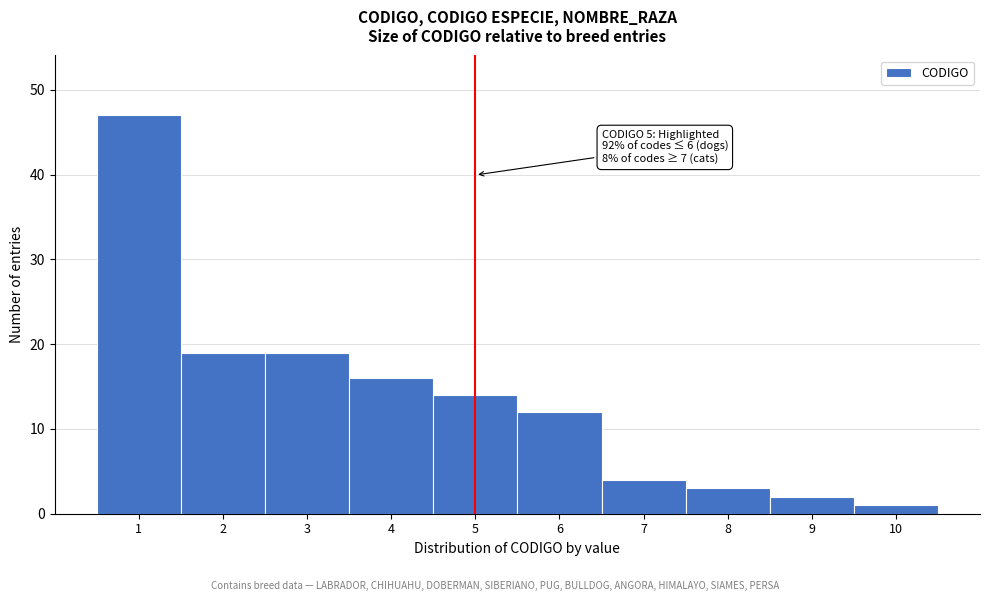

Which range on the x-axis has the tallest bar?

0.5 to 1.5